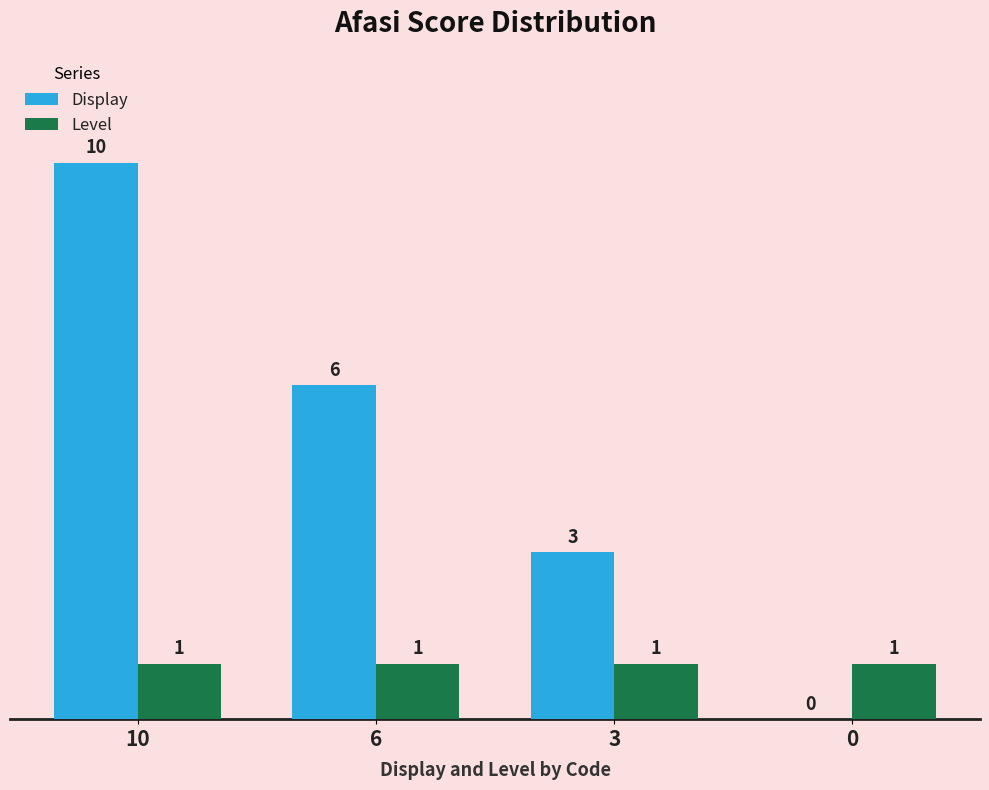

Between 6 and 0, which series saw the biggest shift?

Display